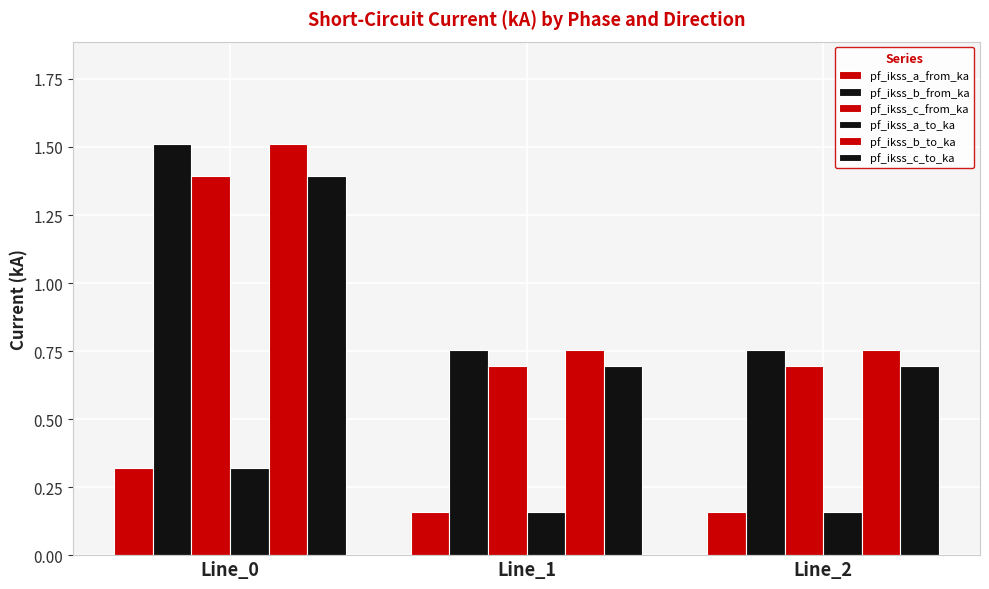

Reading left to right, list all the values displayed in this chart.

pf_ikss_a_from_ka: 0.3	0.2	0.2
pf_ikss_b_from_ka: 1.5	0.8	0.8
pf_ikss_c_from_ka: 1.4	0.7	0.7
pf_ikss_a_to_ka: 0.3	0.2	0.2
pf_ikss_b_to_ka: 1.5	0.8	0.8
pf_ikss_c_to_ka: 1.4	0.7	0.7